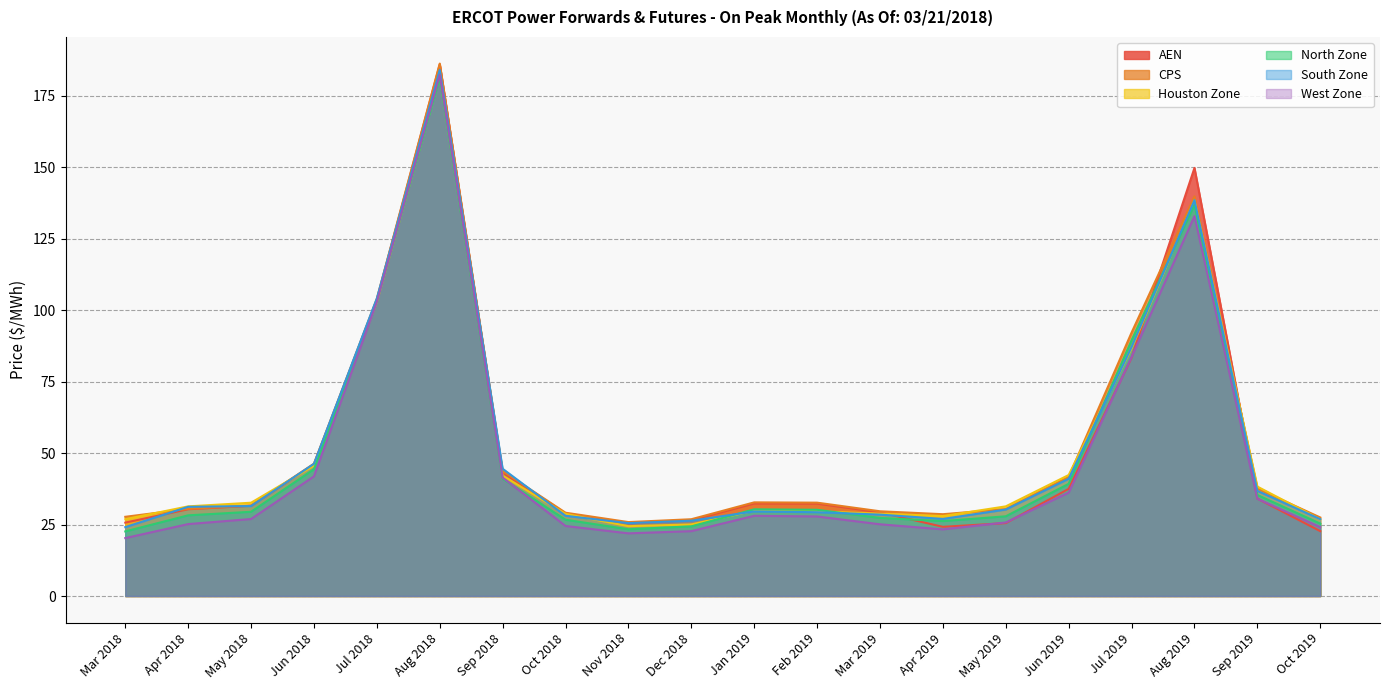

Which series has the widest spread of values?

AEN